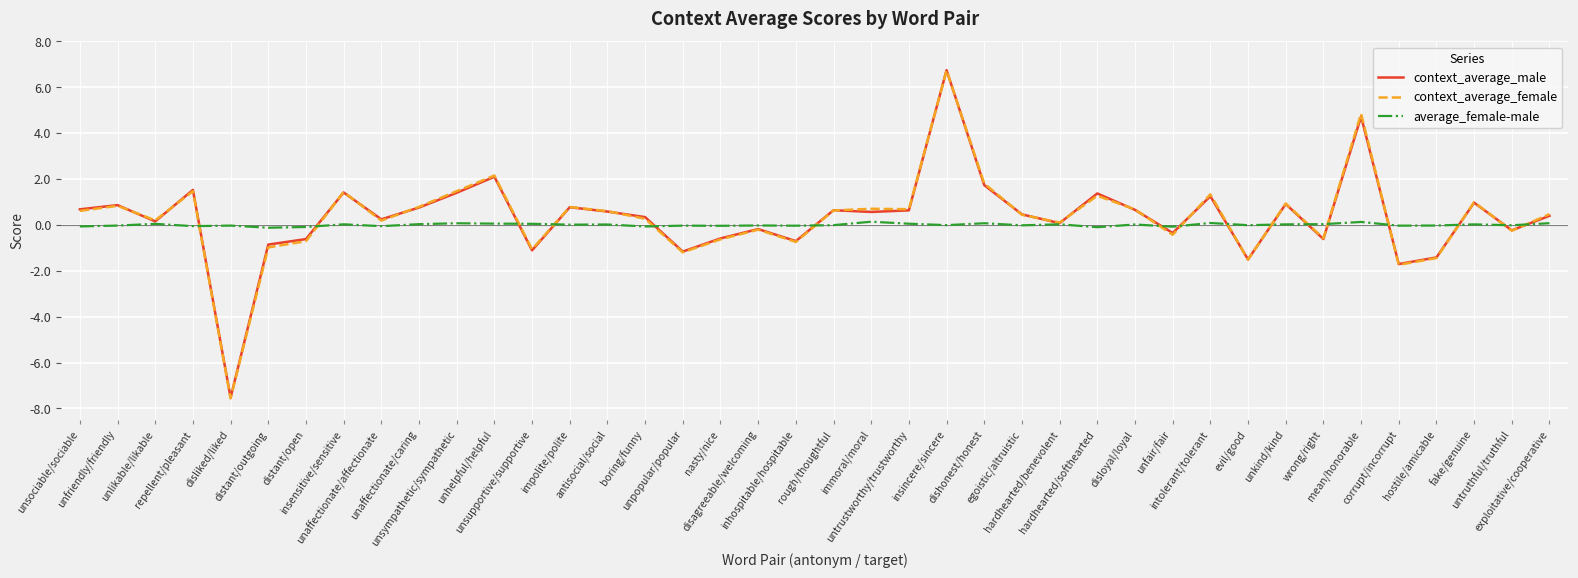

What is the greatest value displayed?

6.7